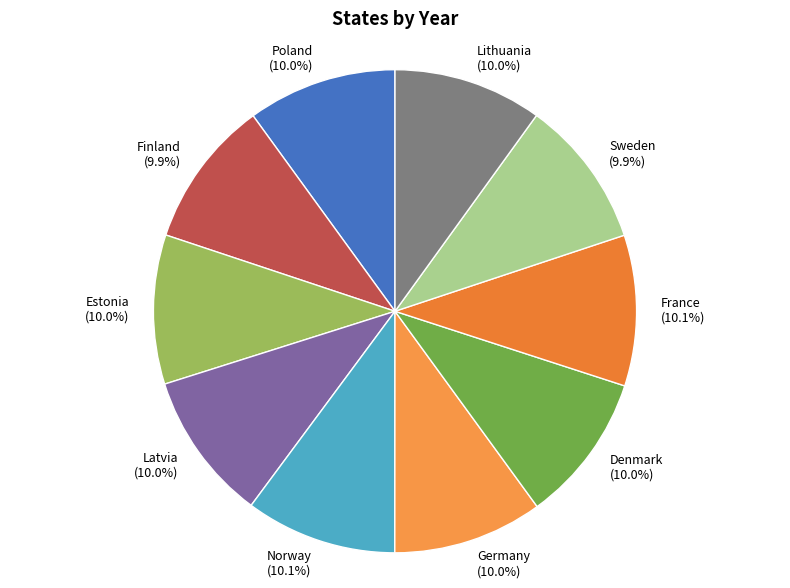

What is the ratio of the value at Sweden to the value at Denmark?

1.0